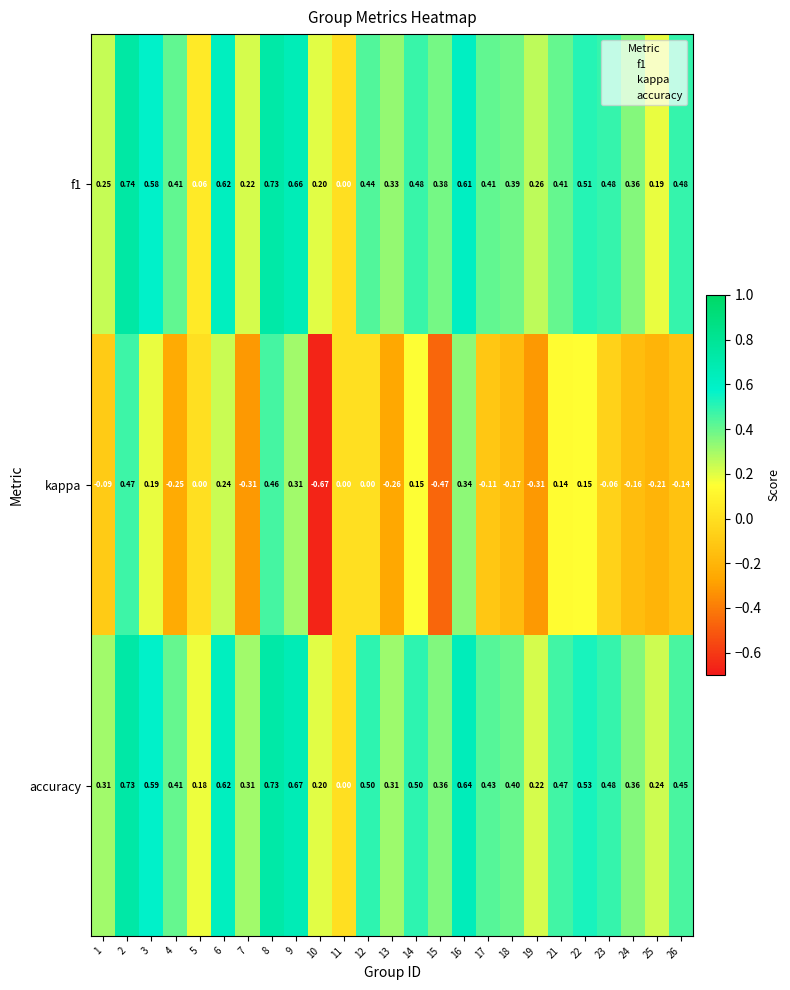

List the series in order of their peak value, highest first.

f1, accuracy, kappa